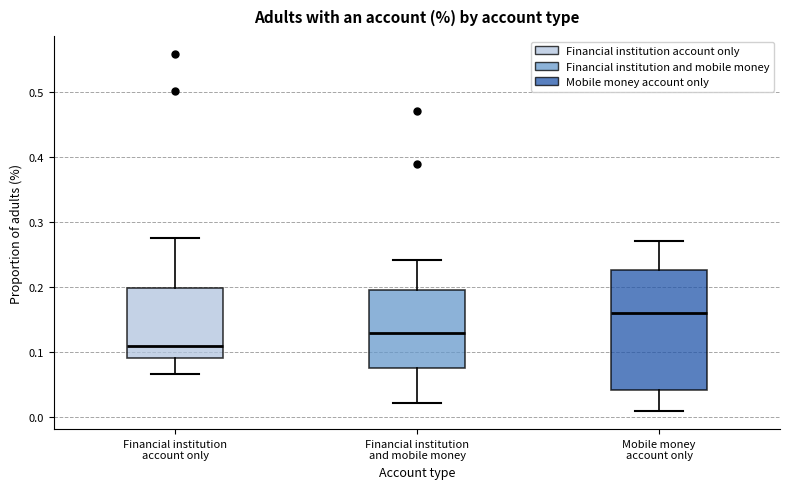

Reading left to right, read every box against the y-axis: the position of its median line, the range the box covers, and the ends of its whiskers. The values are not printed on the chart, so give them approximately, as read against the axis.

Financial institution account only: median 0.11, box 0.09 to 0.20, whiskers 0.07 to 0.27
Financial institution and mobile money: median 0.13, box 0.08 to 0.20, whiskers 0.02 to 0.24
Mobile money account only: median 0.16, box 0.04 to 0.23, whiskers 0.01 to 0.27